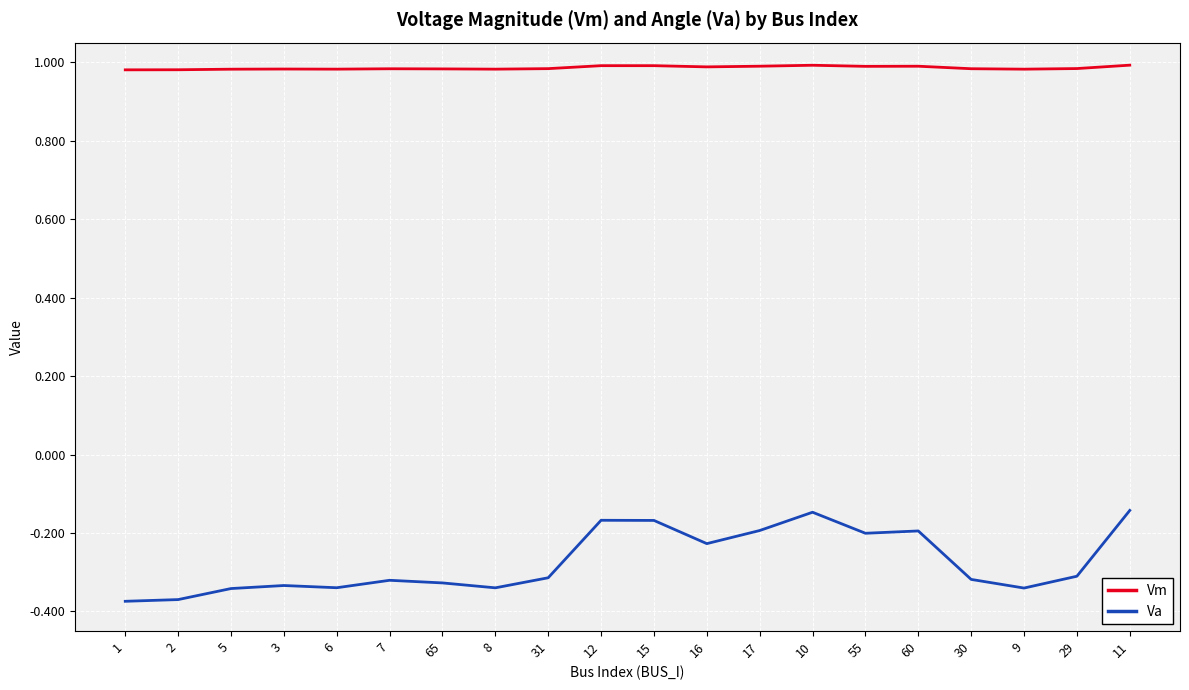

Does the chart display data point markers on the line(s)?

No